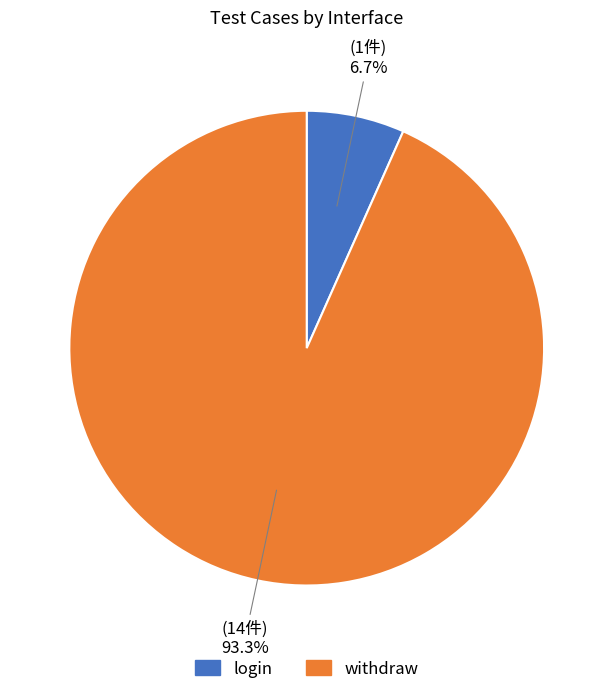

Is it true that login is 7% of the pie?

True